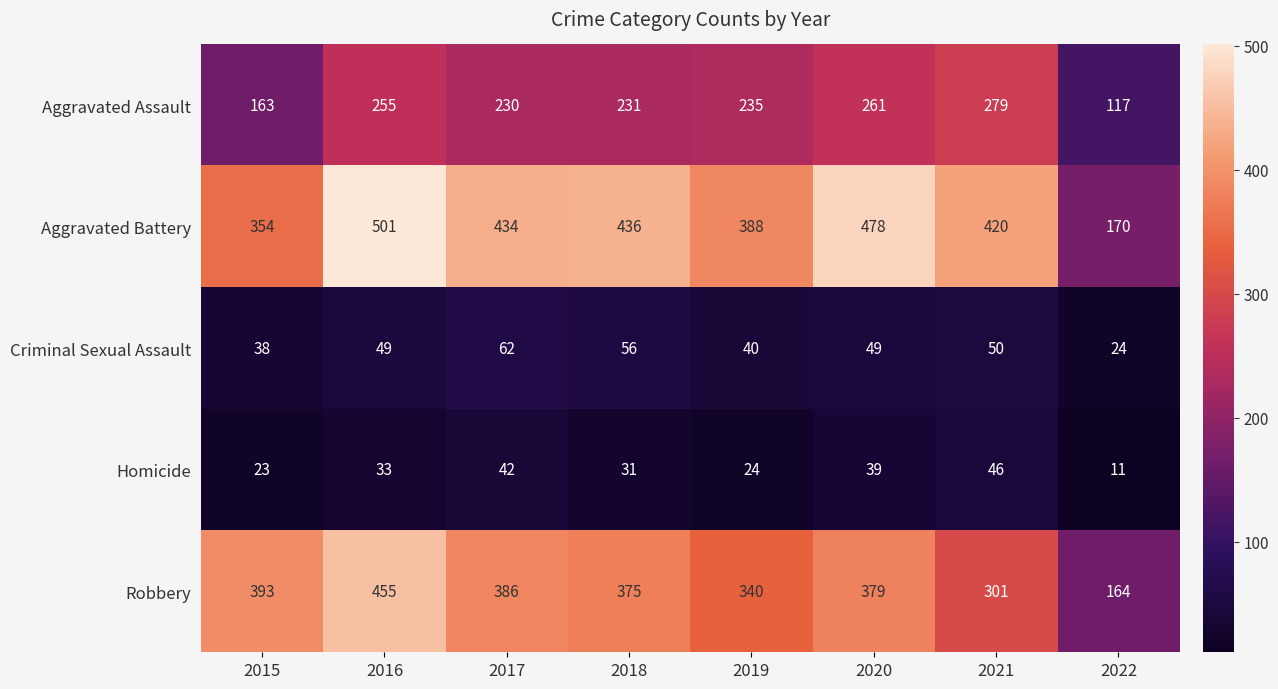

What is the average value of the Aggravated Assault series?

221